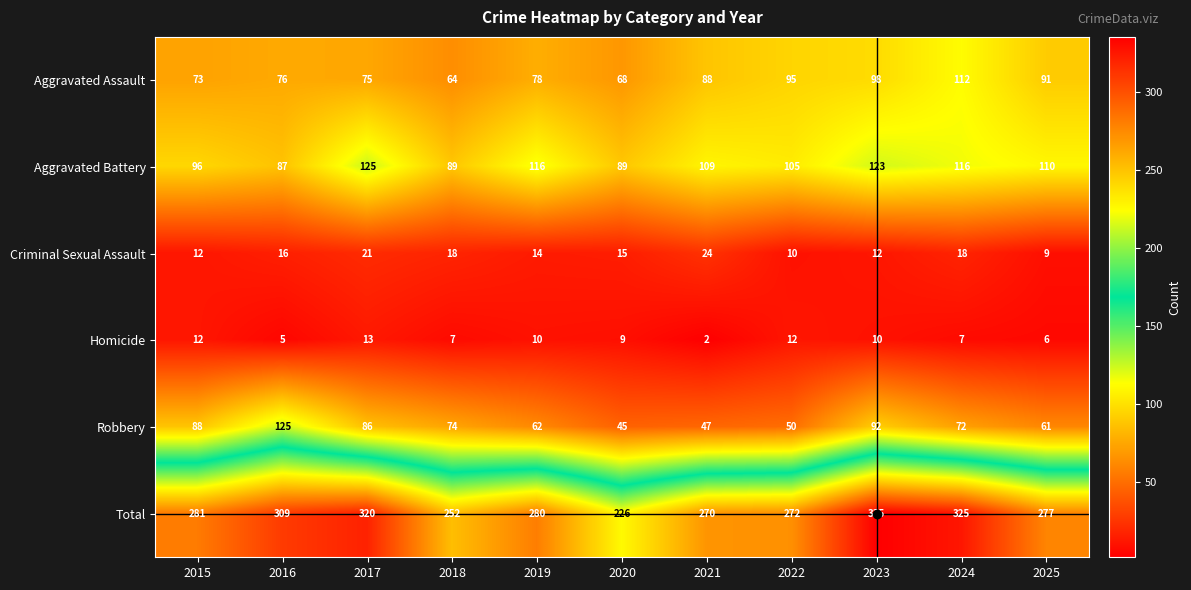

Count the number of categories in the chart.

11